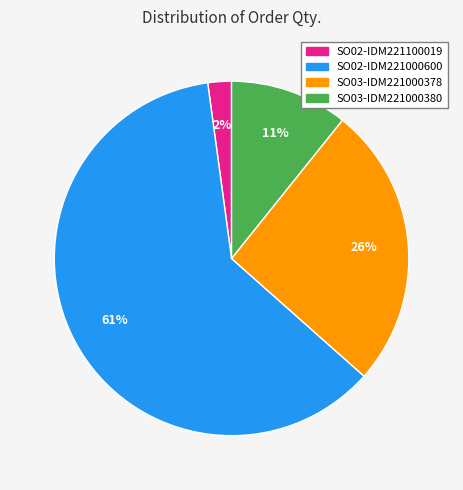

Rank the categories by value from lowest to highest.

SO02-IDM221100019, SO03-IDM221000380, SO03-IDM221000378, SO02-IDM221000600